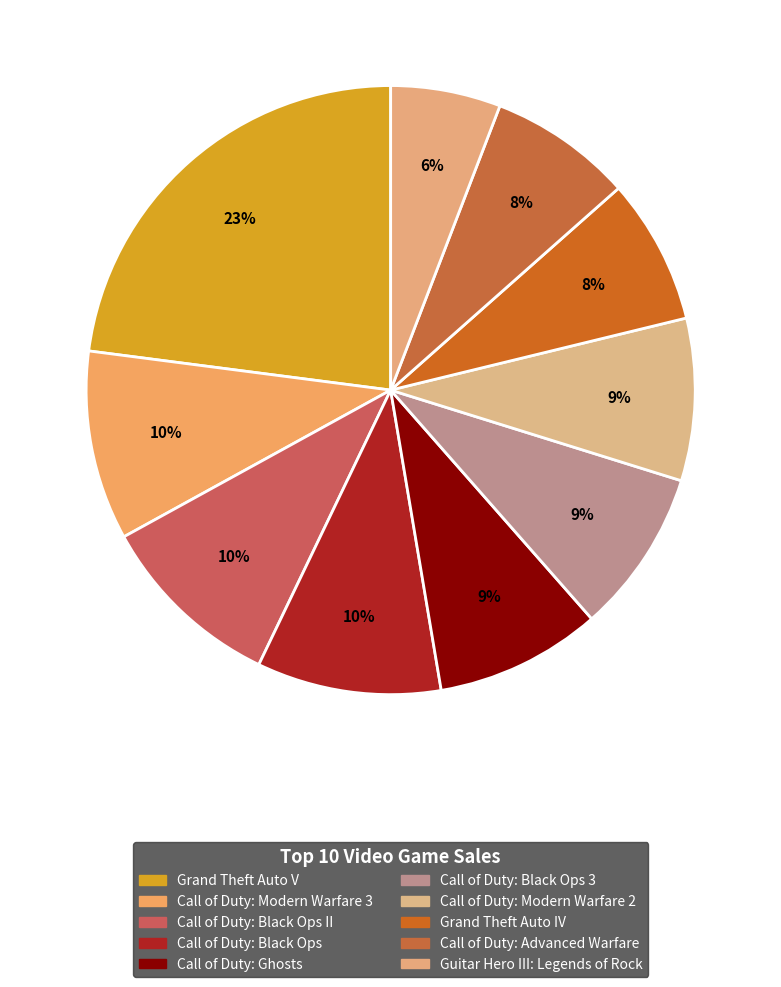

To the nearest percent, what percentage of the pie is Grand Theft Auto IV?

8%